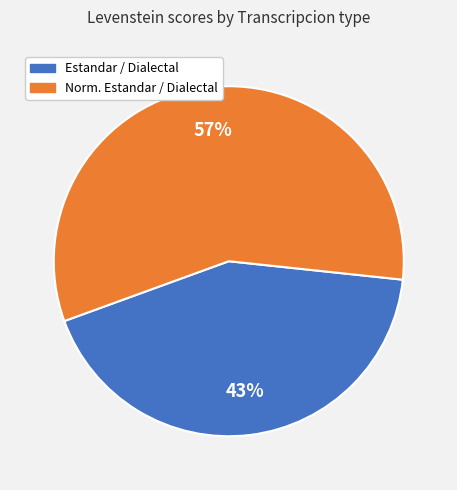

To the nearest percent, what is the difference between the largest and smallest slice percentages?

14%